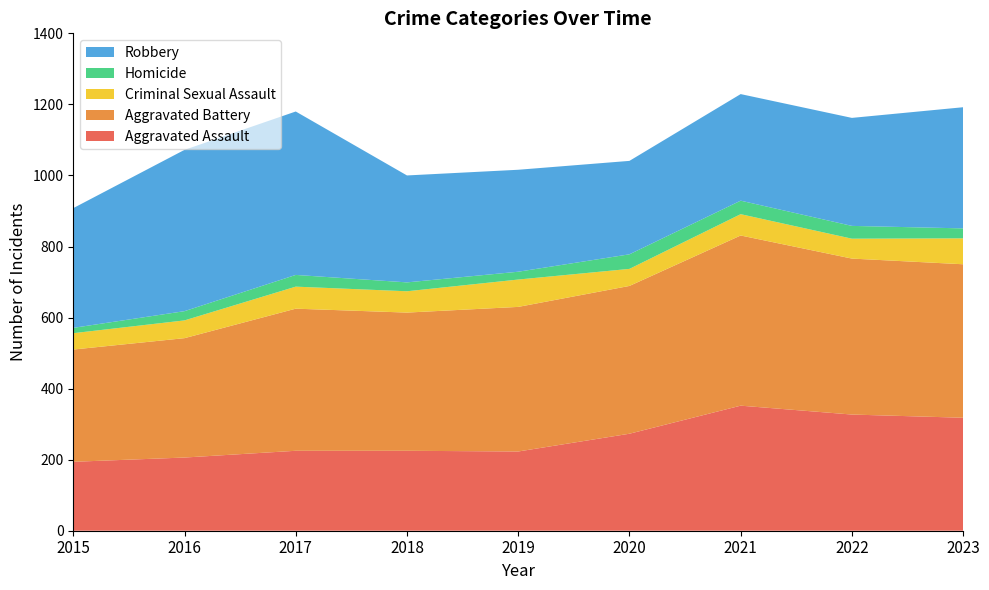

Reading left to right, extract all data points from this chart.

Aggravated Assault: 2015=194	2016=206	2017=225	2018=225	2019=223	2020=273	2021=352	2022=327	2023=318
Aggravated Battery: 2015=316	2016=336	2017=400	2018=389	2019=407	2020=416	2021=479	2022=439	2023=432
Criminal Sexual Assault: 2015=46	2016=50	2017=62	2018=60	2019=77	2020=48	2021=60	2022=56	2023=73
Homicide: 2015=15	2016=26	2017=33	2018=25	2019=22	2020=41	2021=38	2022=36	2023=28
Robbery: 2015=337	2016=454	2017=460	2018=301	2019=287	2020=263	2021=300	2022=304	2023=341